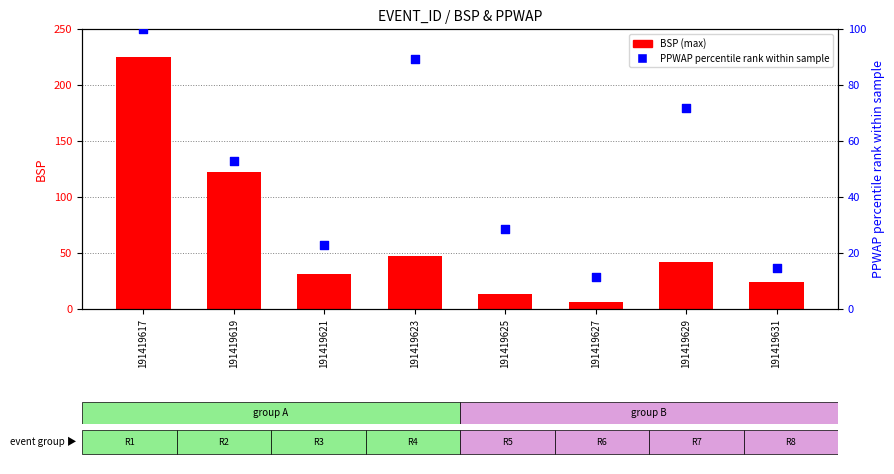

At which category is the sum across all series the highest?

191419617